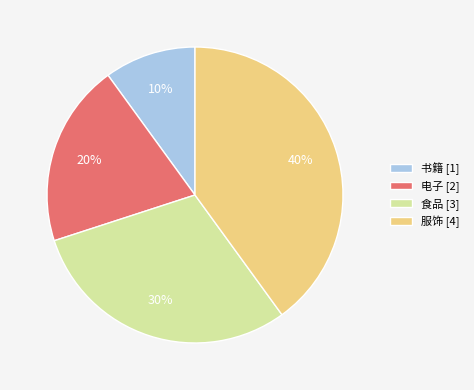

How many segments does this pie chart have?

4